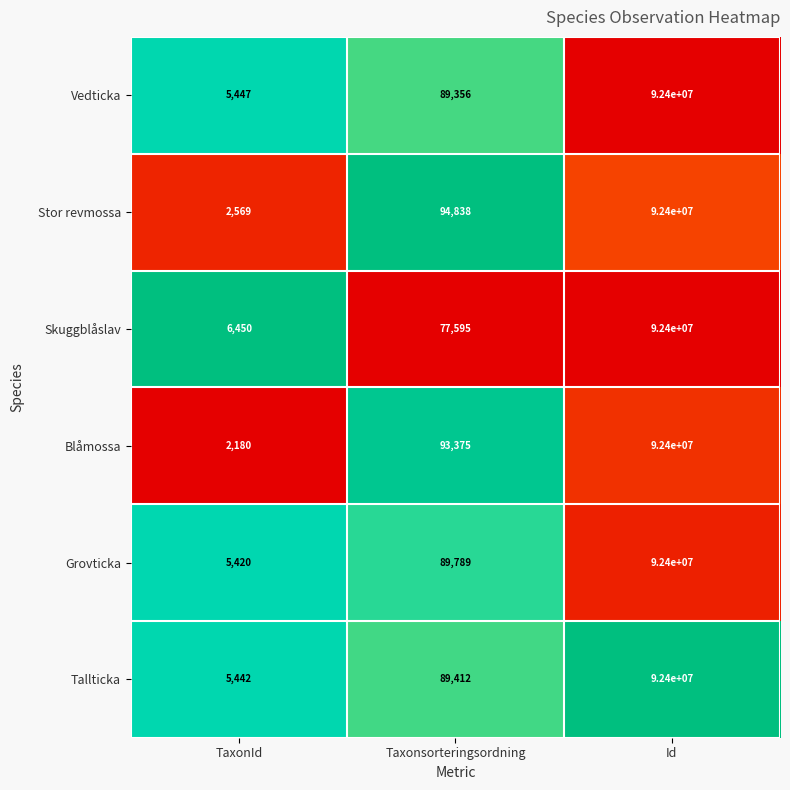

Where is Vedticka nearest to the value 46202723?

Taxonsorteringsordning